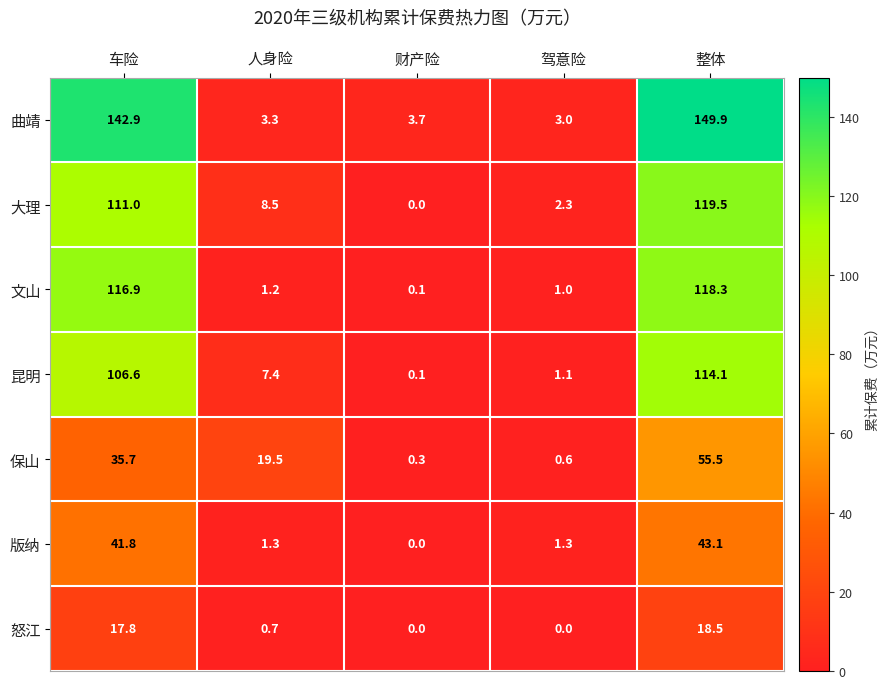

Which category has the highest value across all series?

整体